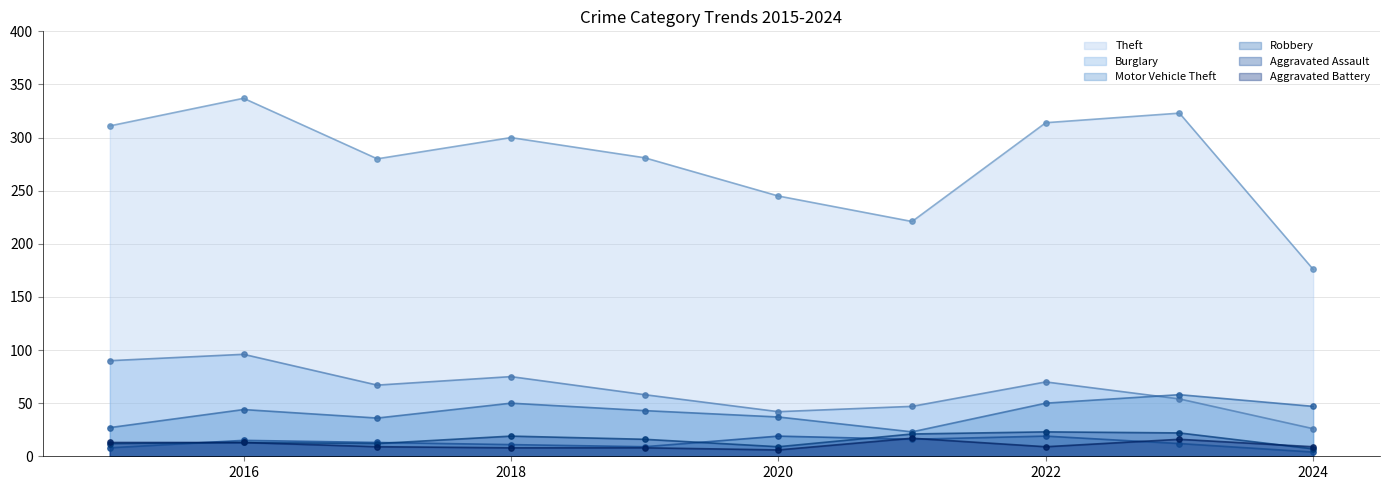

At which category is the sum across all series the highest?

2016